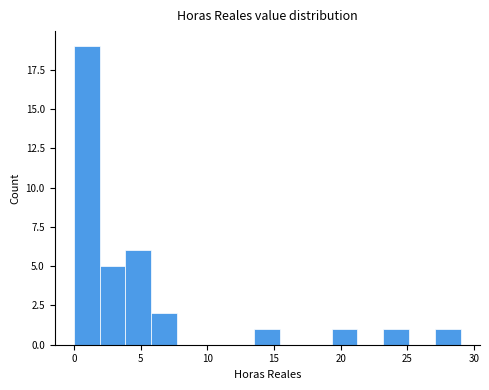

Around what value on the x-axis is the tallest bar? Give the approximate position of its centre, as read against the axis.

1.0